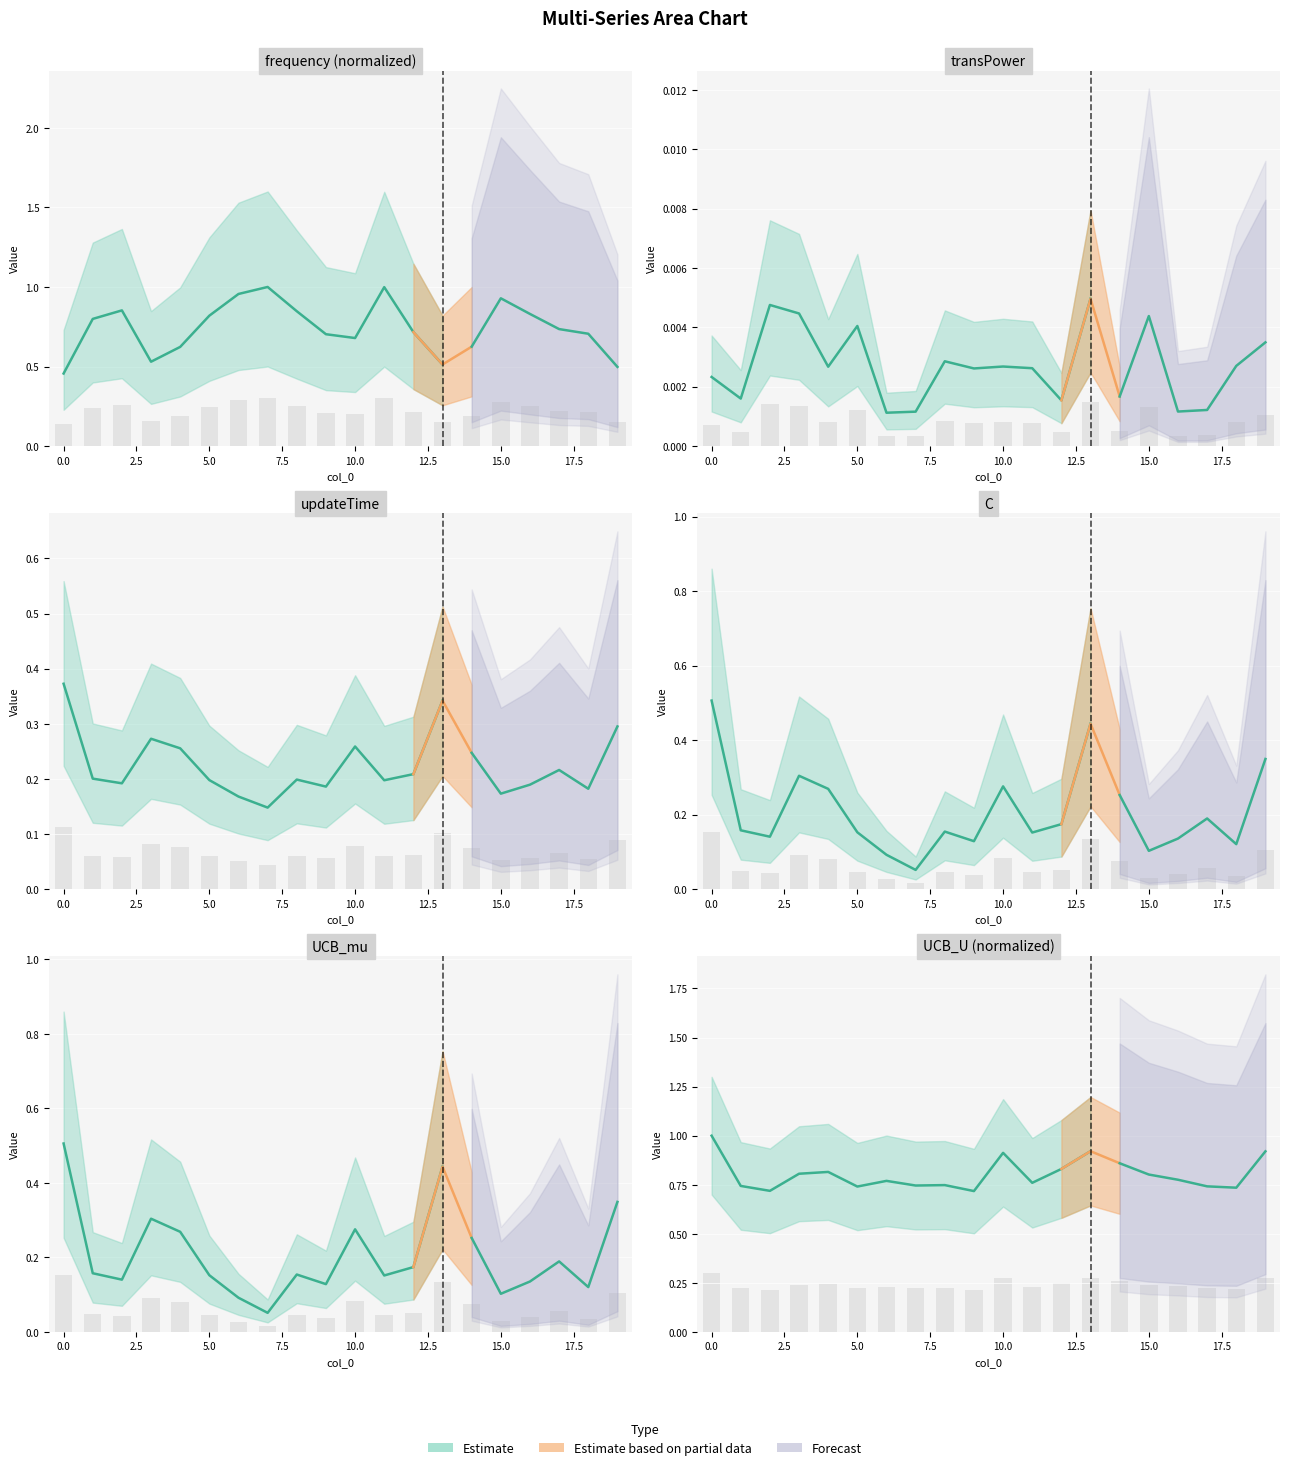

List the labels in order of updateTime value, smallest first.

7, 6, 15, 18, 9, 16, 2, 11, 5, 8, 1, 12, 17, 14, 4, 10, 3, 19, 13, 0